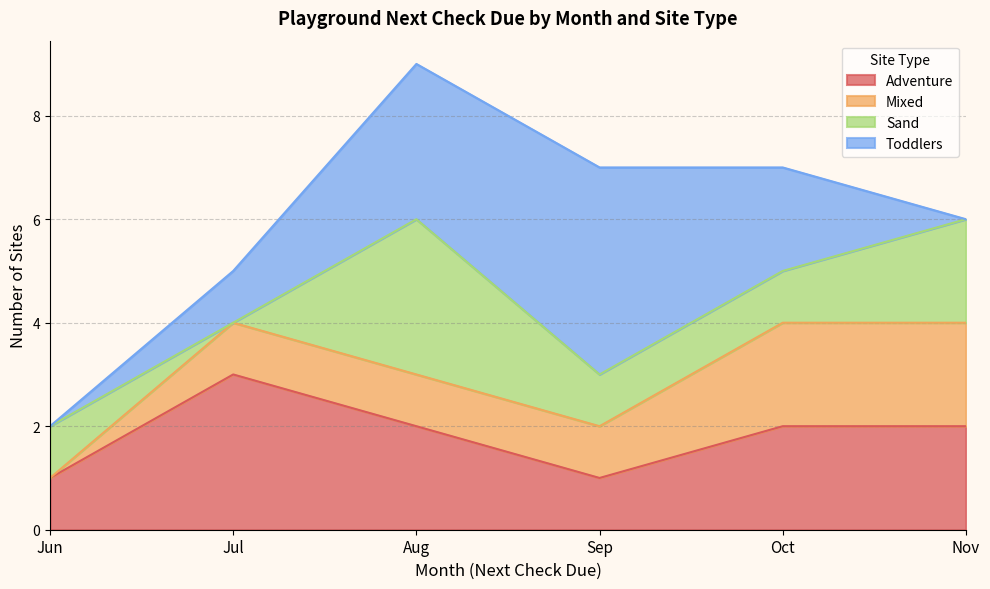

Where is the first local minimum for Sand?

Jul